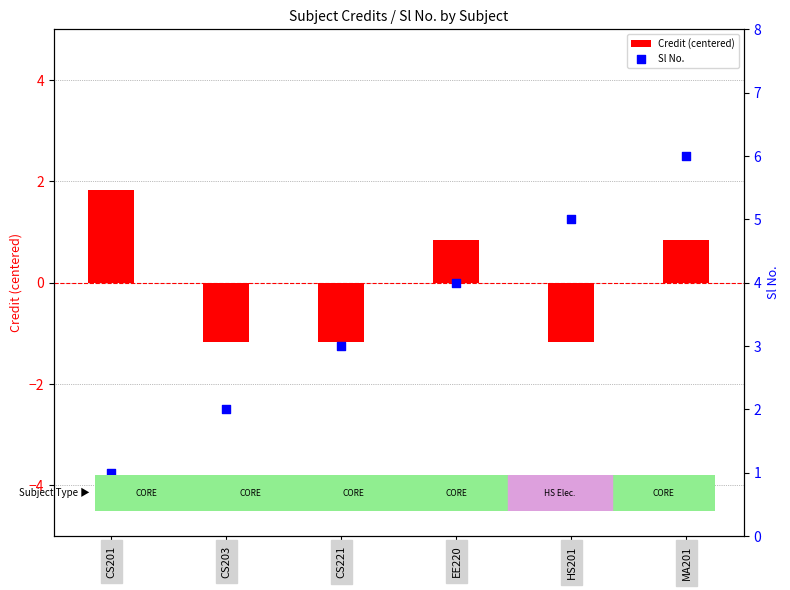

Which series has the largest Y range (max minus min)?

Sl No.